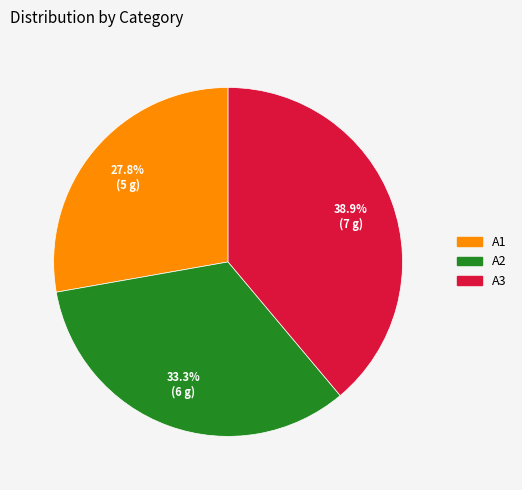

Is it true that A3 is 33% of the pie?

False